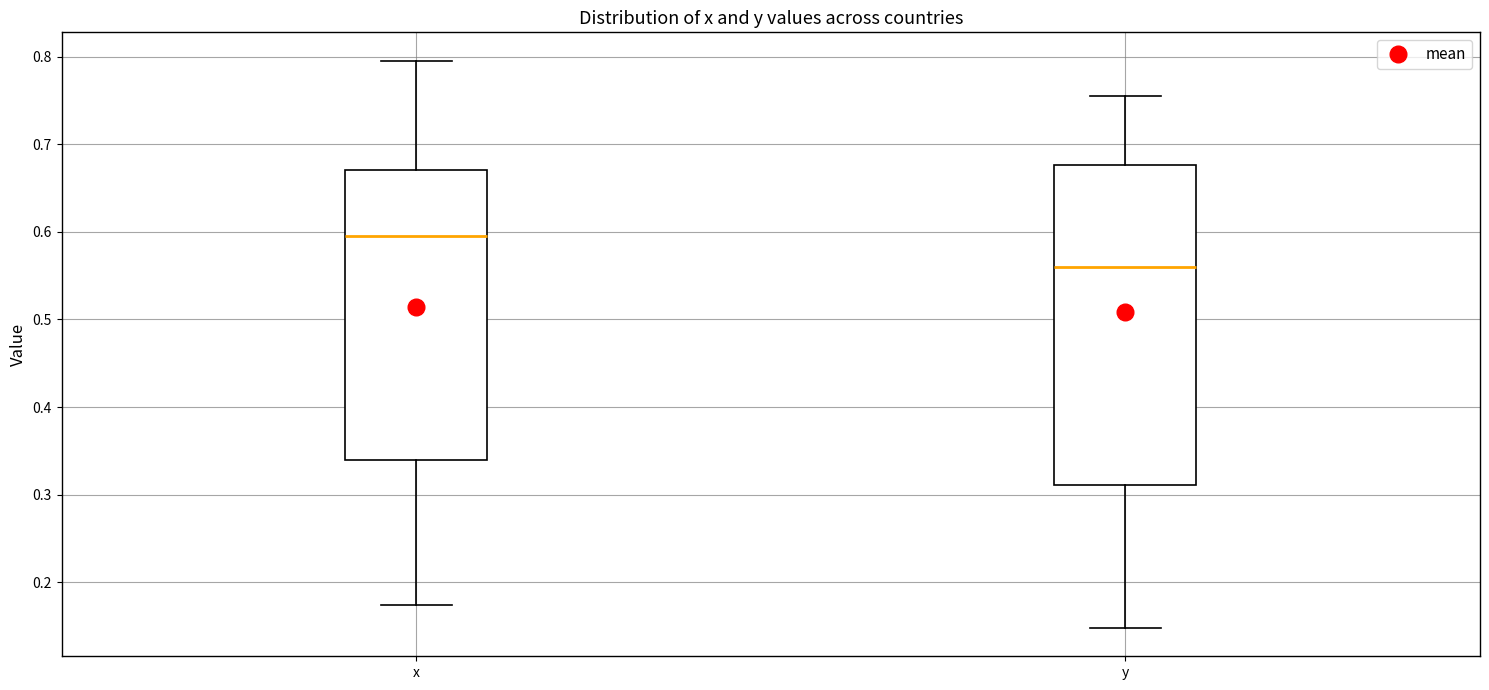

Comparing the boxes themselves (not the whiskers), which one is the tallest?

y